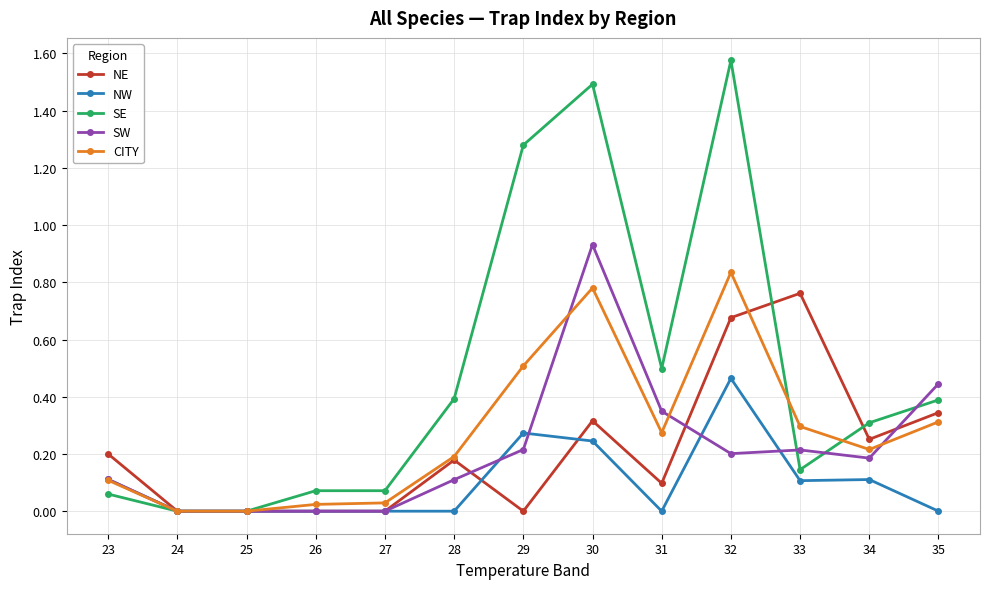

Is it true that NW equals -0.2 at 25?

False